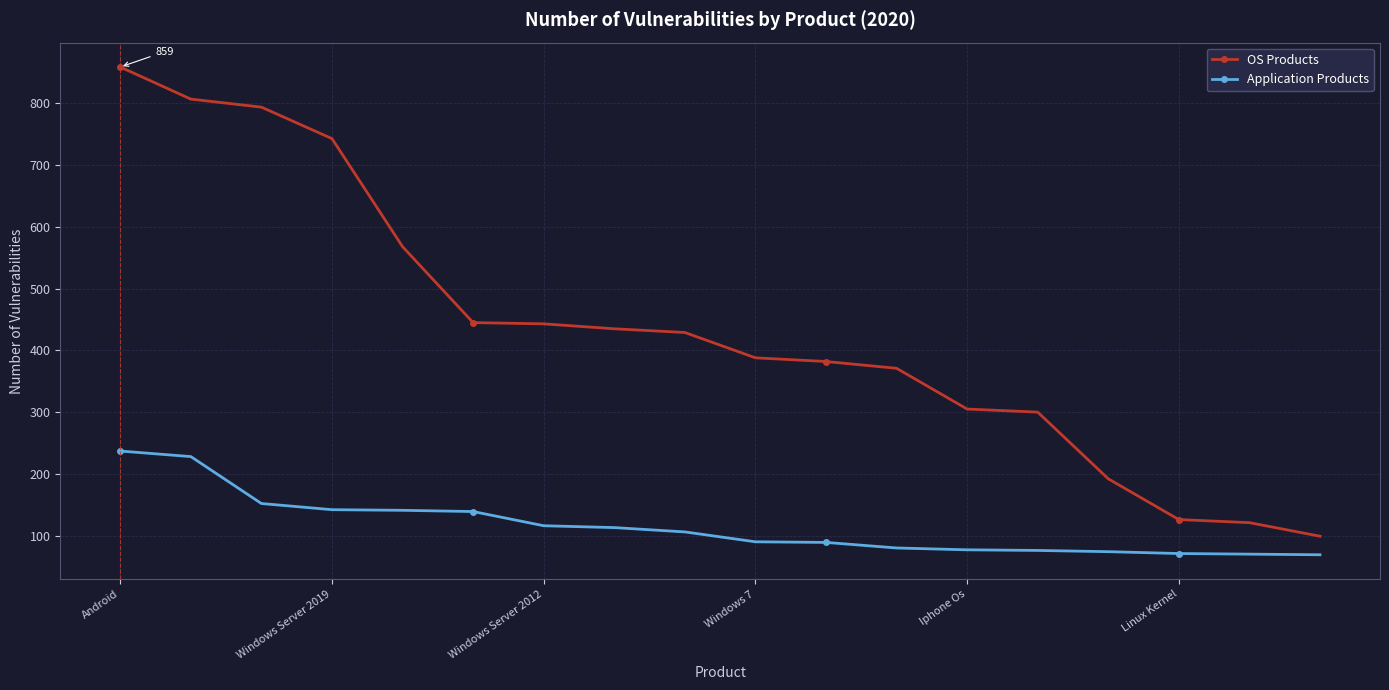

What is the maximum value shown in the chart?

859